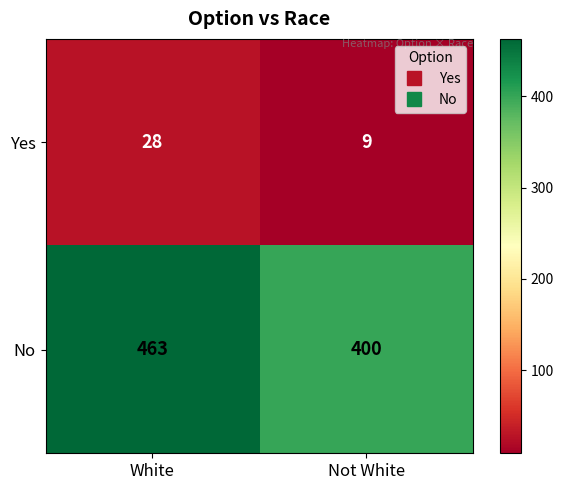

Reading left to right, extract all data points from this chart.

Yes: White=28	Not White=9
No: White=463	Not White=400